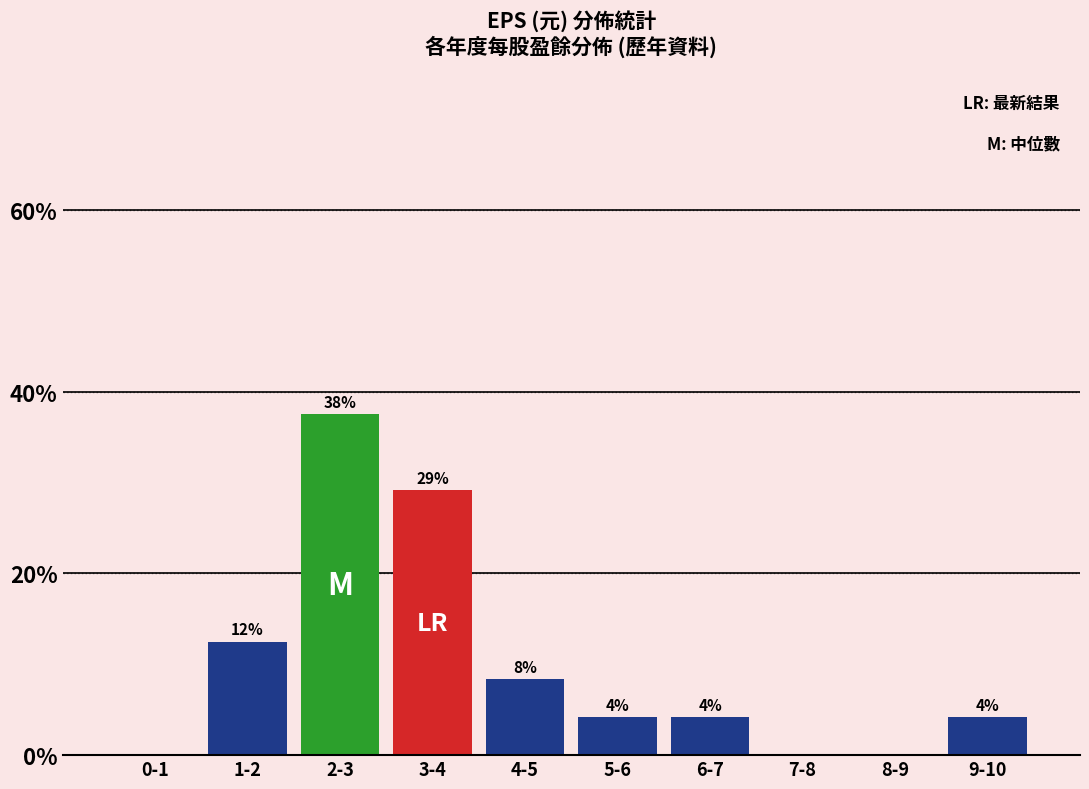

Are the bars horizontal?

No